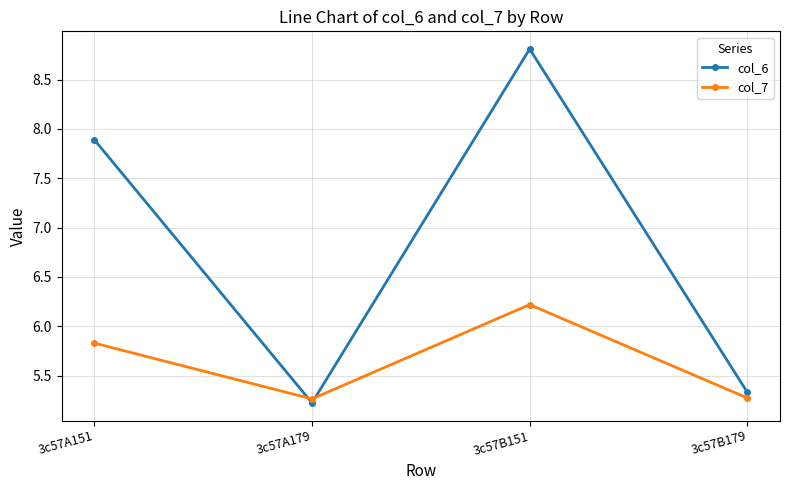

What is the difference between the second highest and minimum values in the col_7 series?

0.6